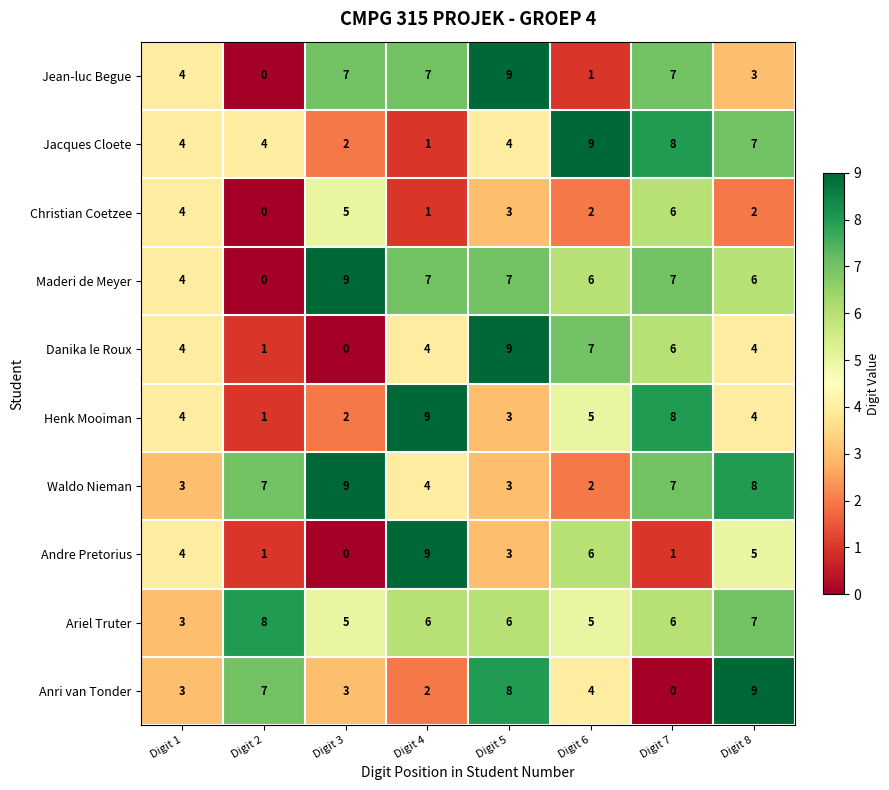

How many Anri van Tonder values are between 3 and 8?

5